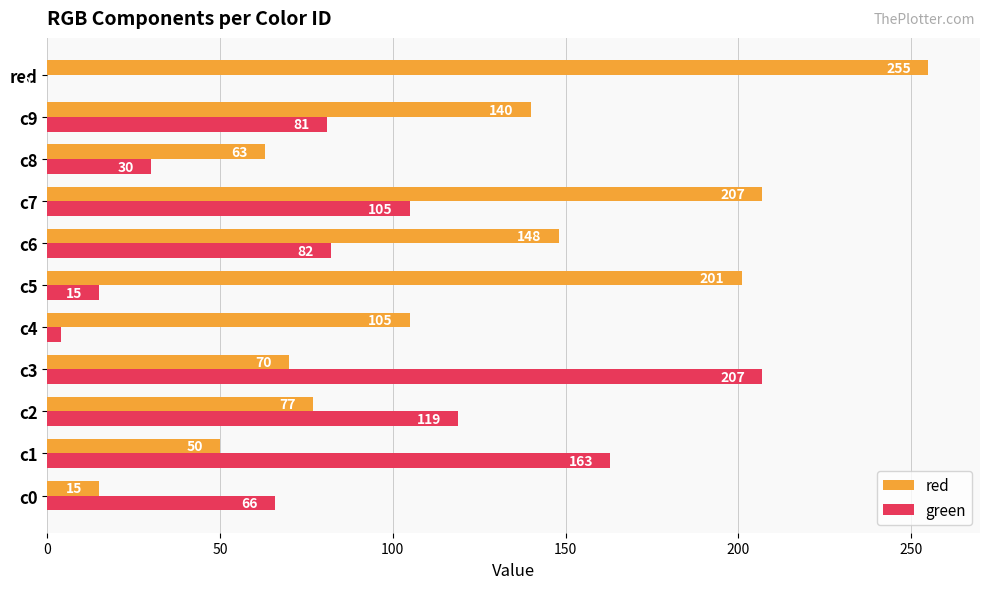

Between c0 and c3, which series saw the biggest shift?

green